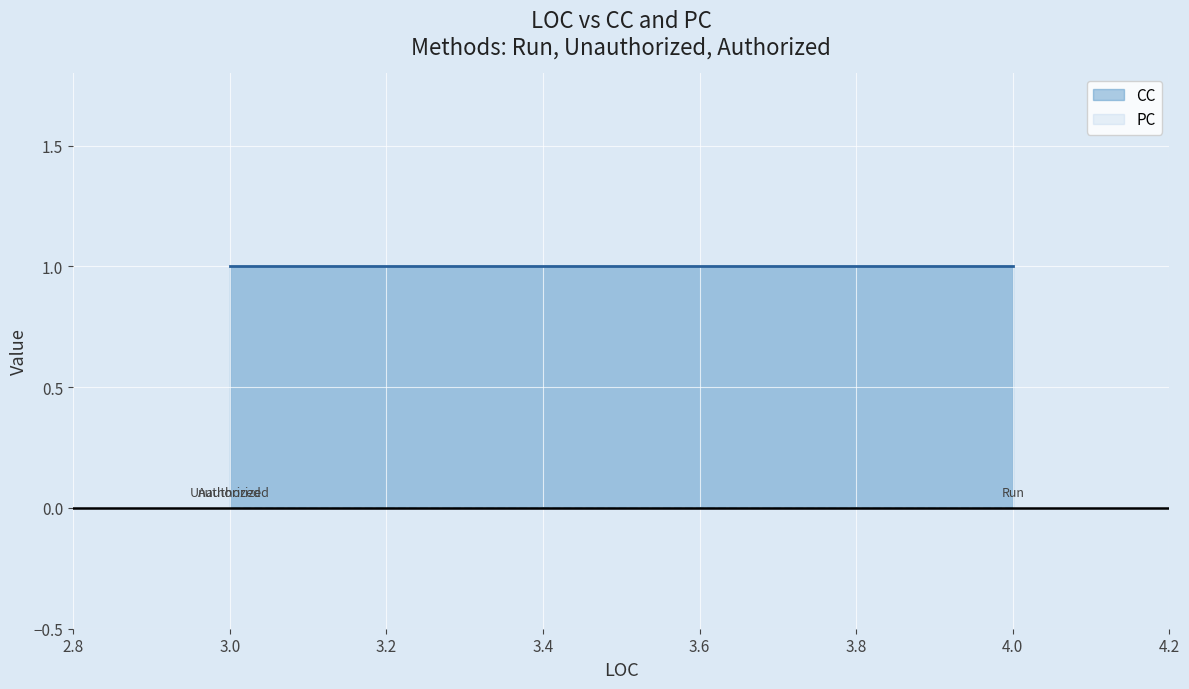

What is the value of the CC point at the 1st from the left?

1